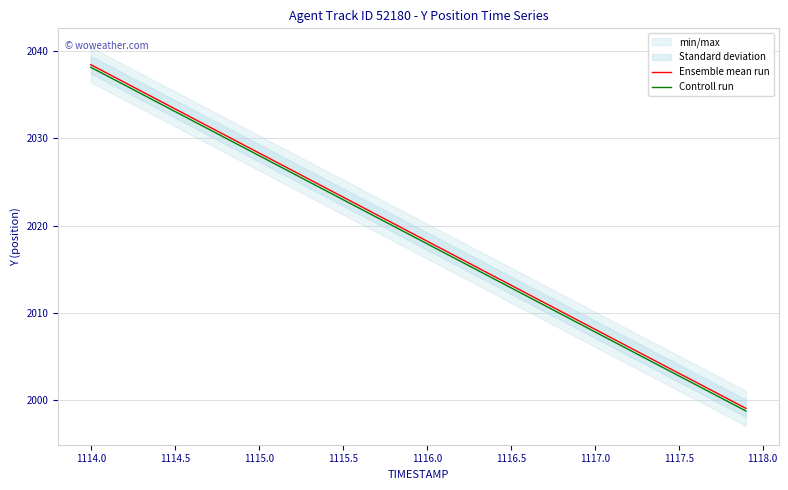

Is it true that Controll run equals 2028.0 at 1115.0?

True